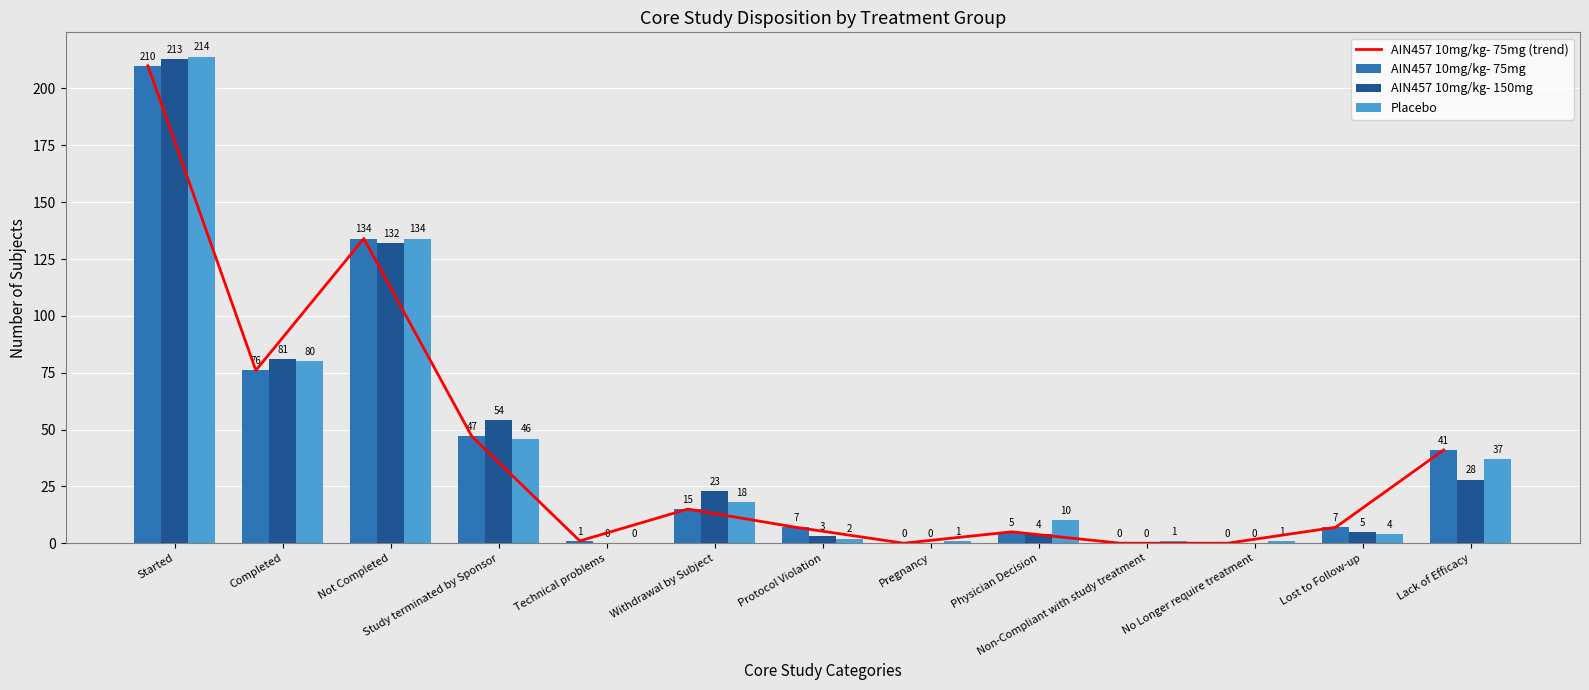

Count the number of data series in this chart.

4